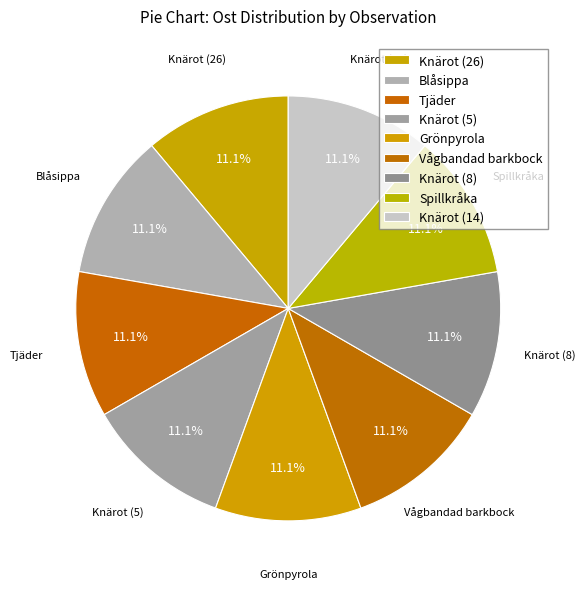

Is it true that Knärot (26) is 11% of the pie?

True